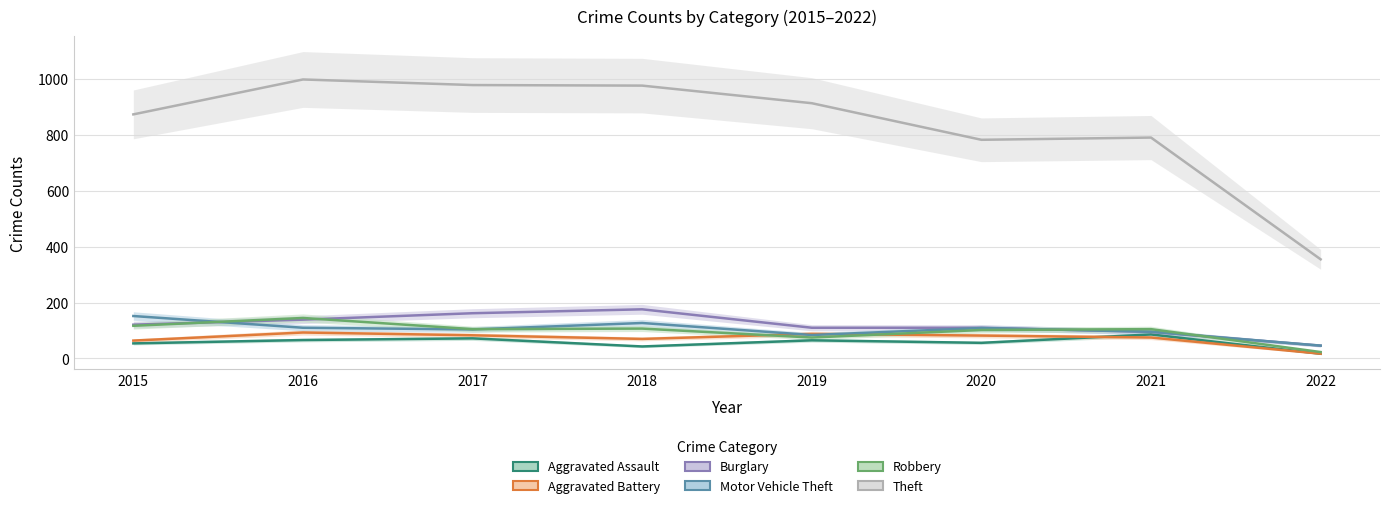

What is the approximate value of Theft at 2018, to the nearest 50?

1000